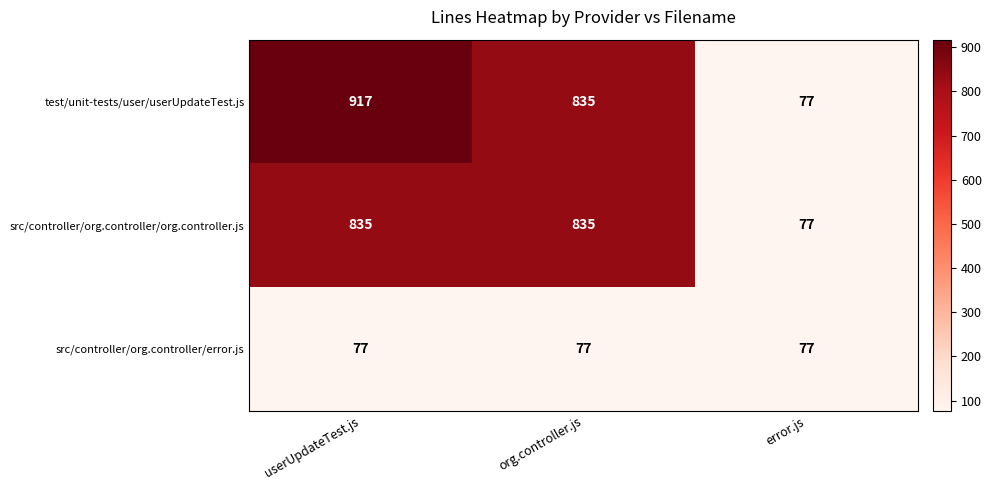

What is the maximum value shown in the chart?

917